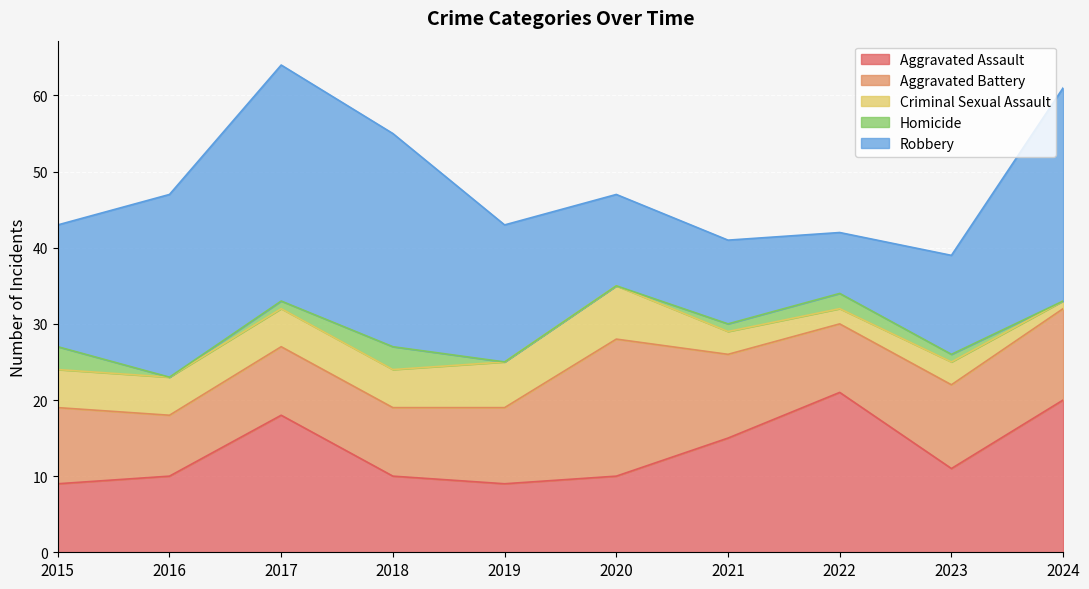

Which label corresponds to the largest value in the chart?

2017